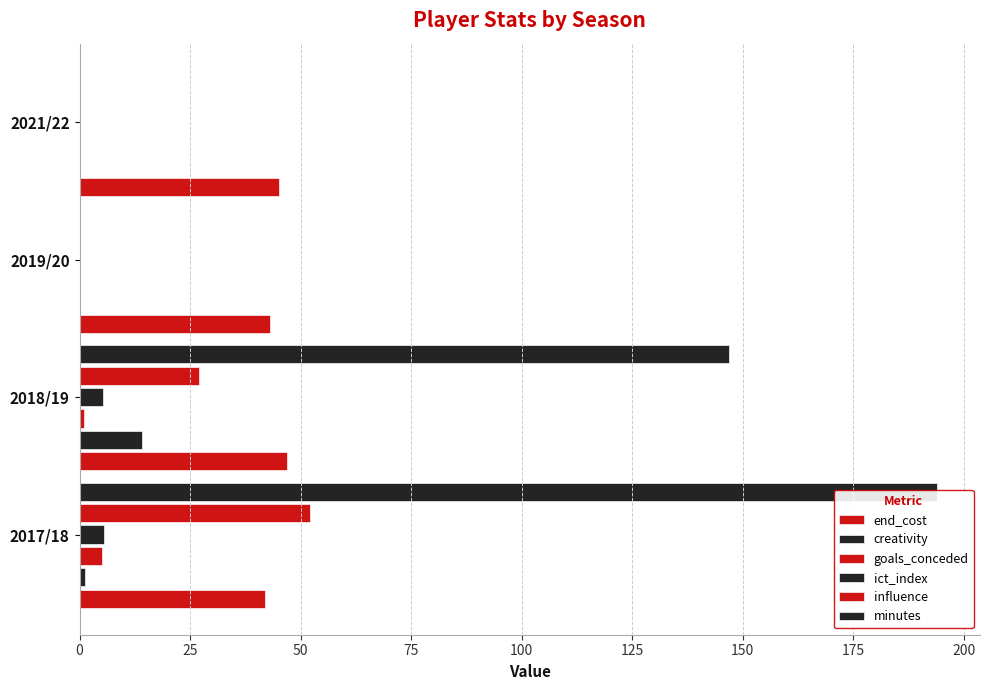

At how many categories does at least one series exceed 191?

1